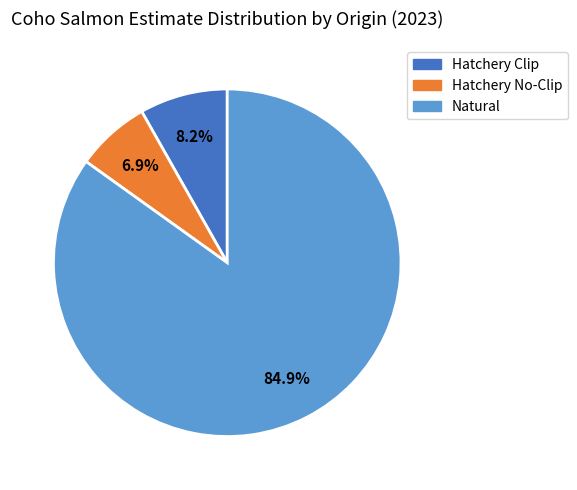

Approximately how many times larger is the value at Natural compared to Hatchery No-Clip?

12.3